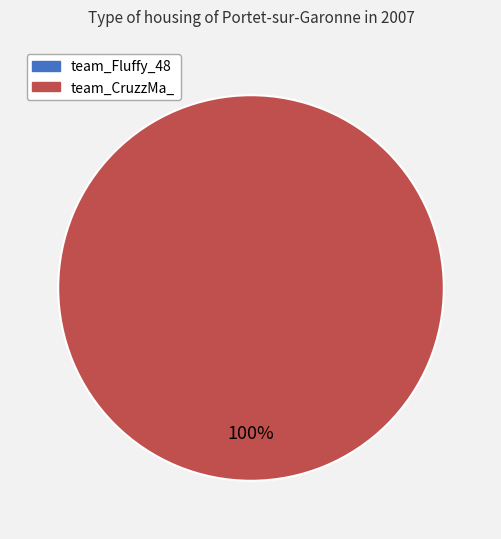

Does team_Fluffy_48 represent more than half of the total?

No